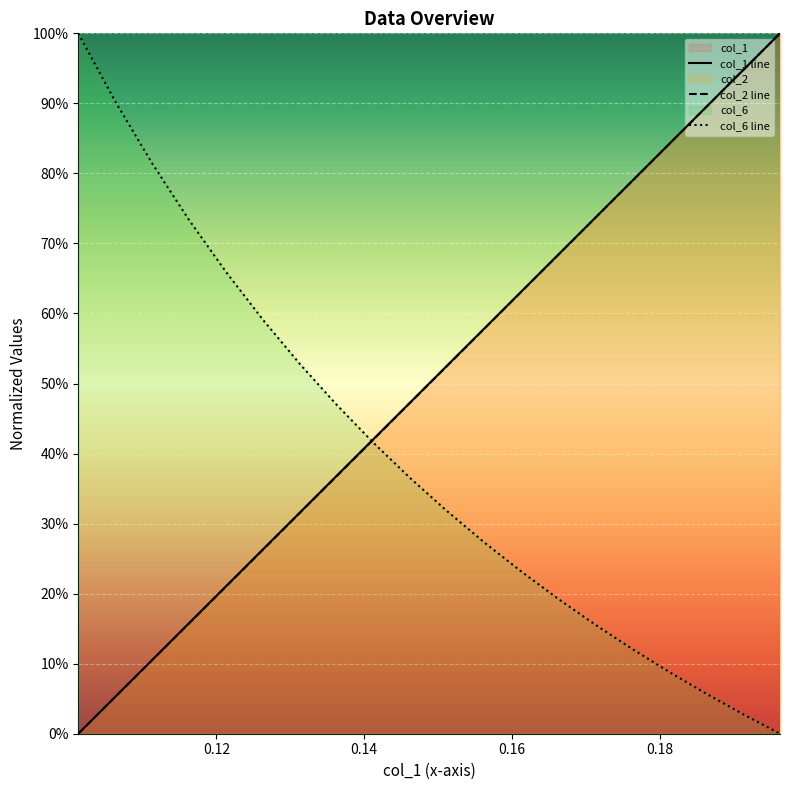

What is the highest value of the col_1 series?

1.0